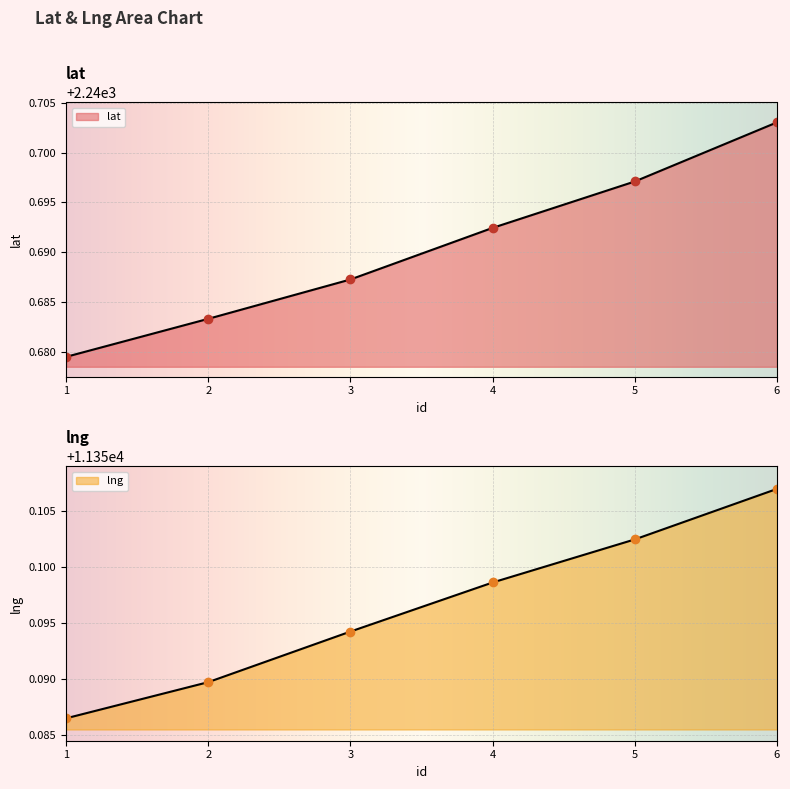

Rank the categories by lng value from lowest to highest.

1, 2, 3, 4, 5, 6